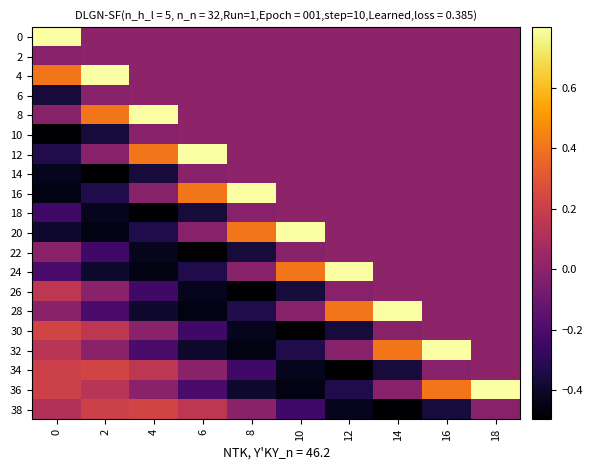

What is the maximum value shown in the chart?

0.8